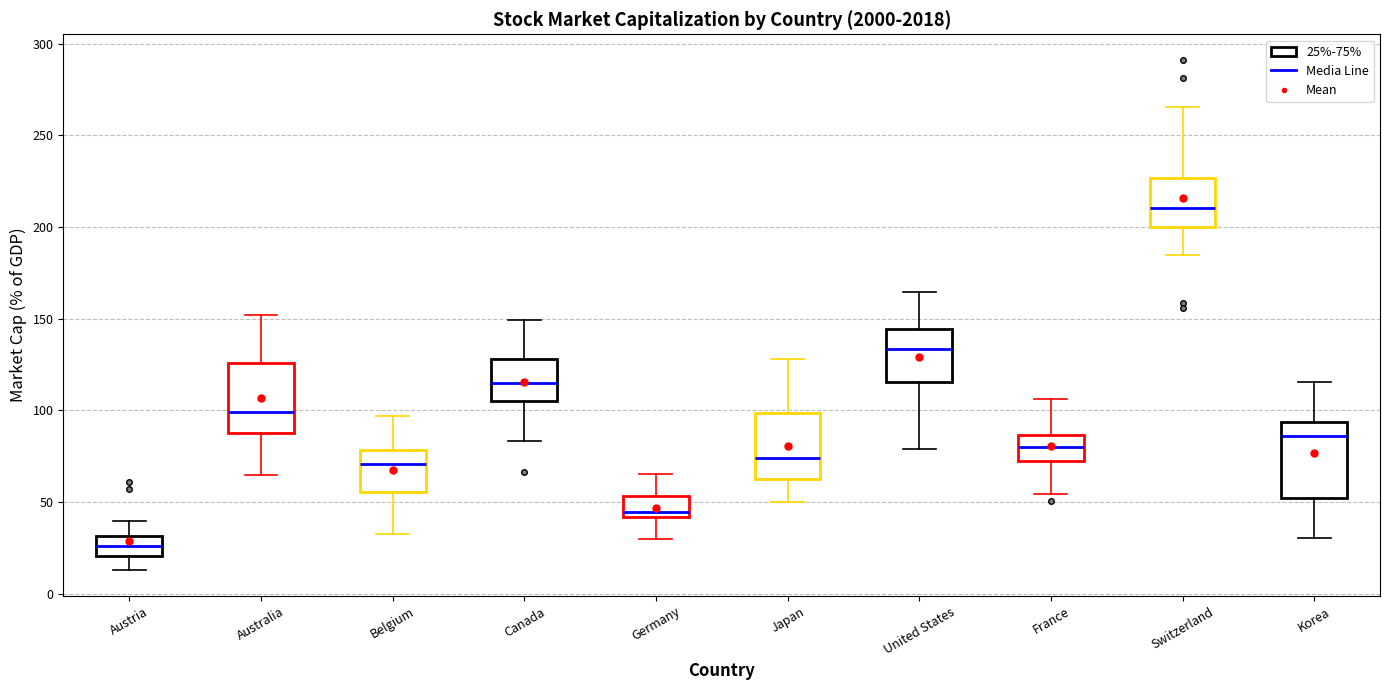

Where is the upper edge of the box for Korea on the y-axis? The values are not printed on the chart, so give them approximately, as read against the axis.

95